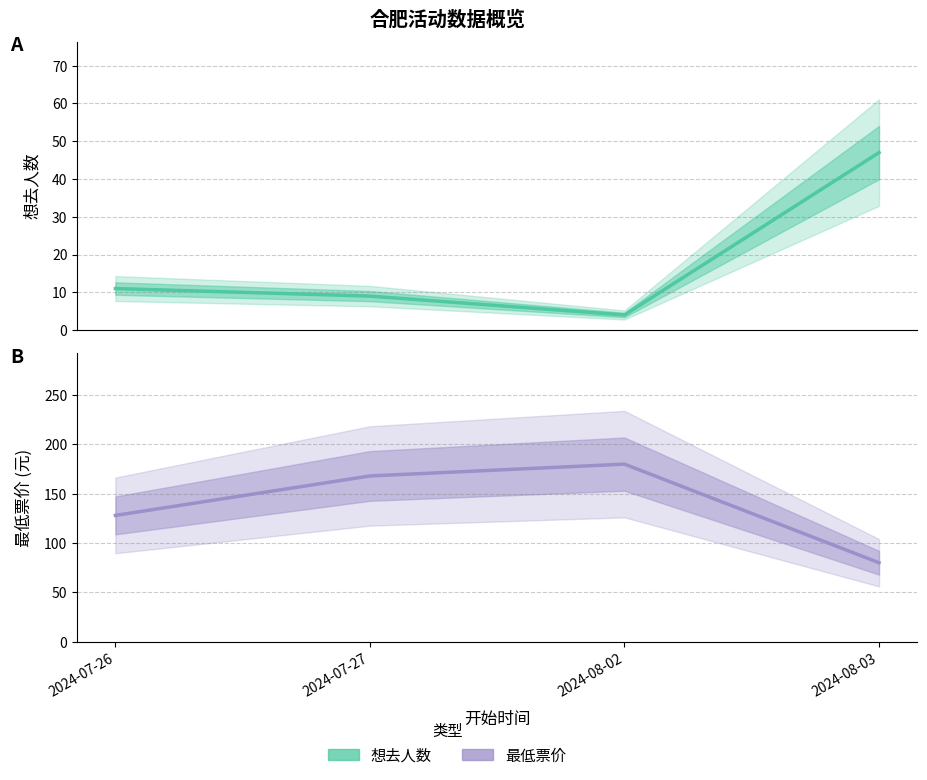

What position from the right is 2024-07-27?

3